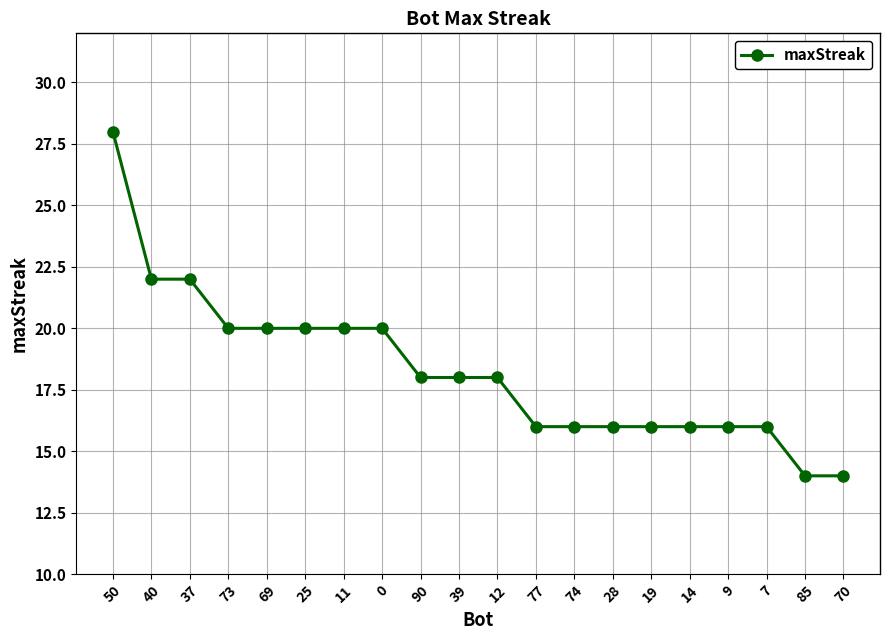

What is the maximum value shown in the chart?

28